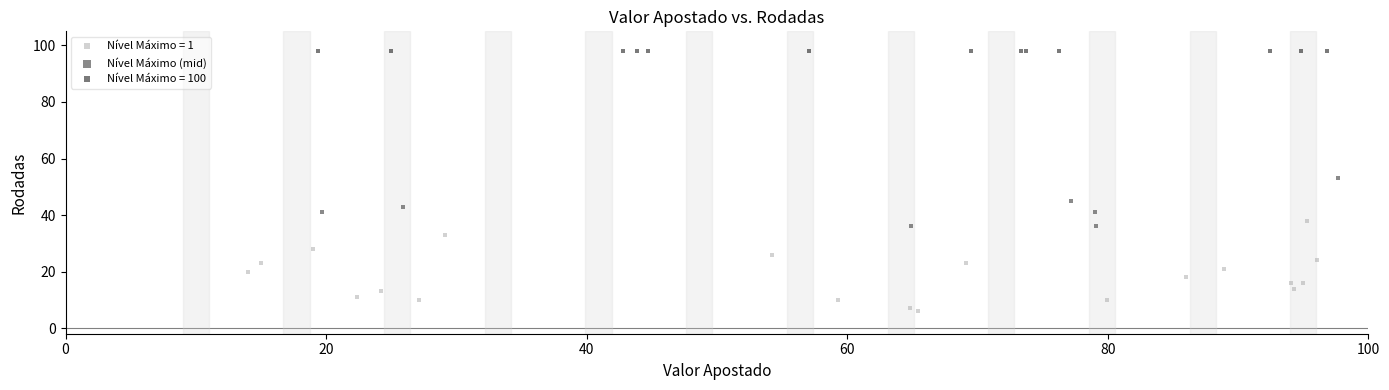

Which series reaches the maximum Y coordinate?

Nível Máximo = 100